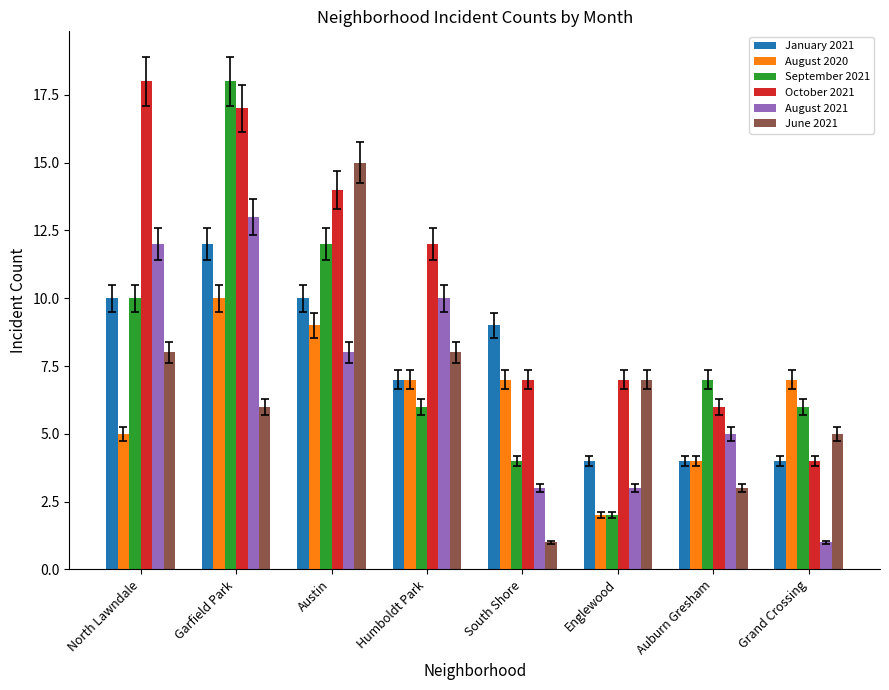

What is the spread (max minus min) of values at Auburn Gresham?

4